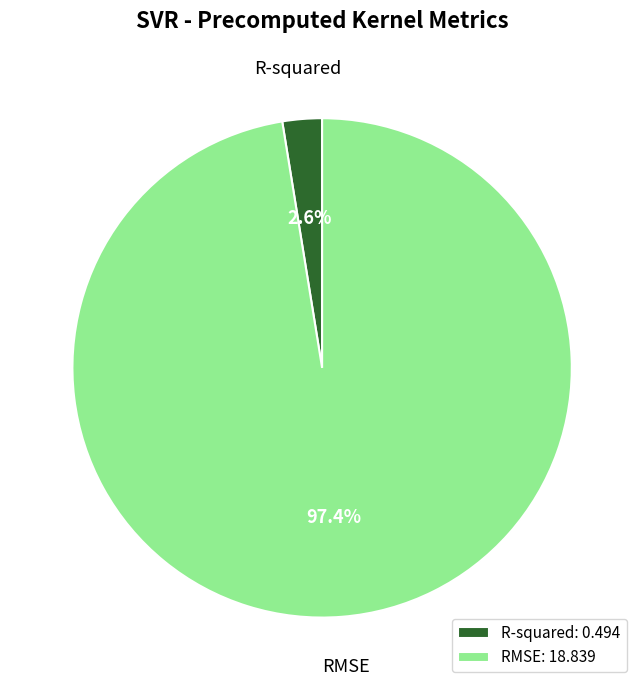

What is the largest slice in the pie chart?

RMSE